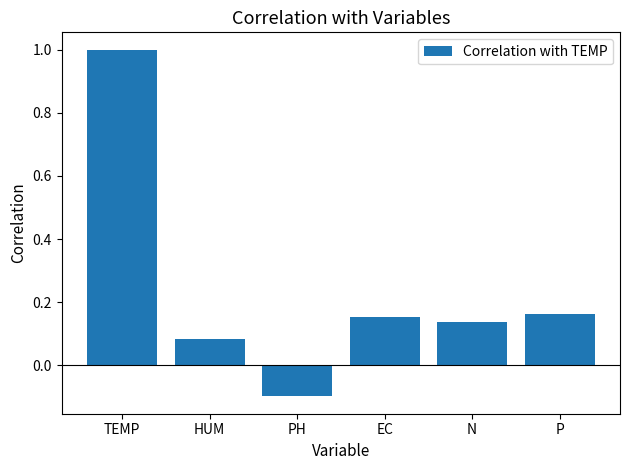

At which category does the chart reach its minimum across all series?

PH